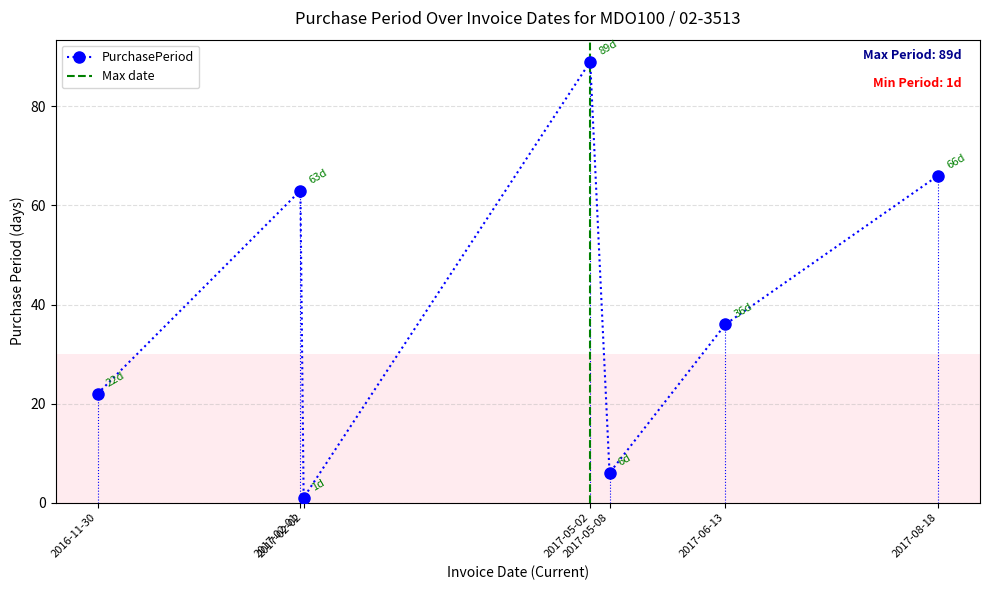

What is the sum of all values?

283